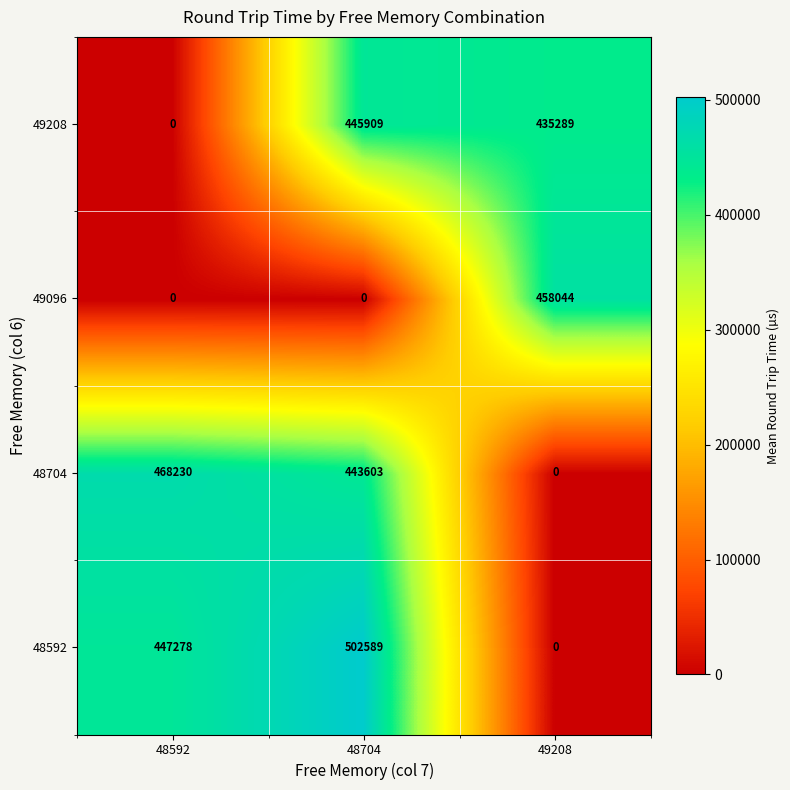

What is the difference between the second highest and minimum values in the 48592 series?

447278